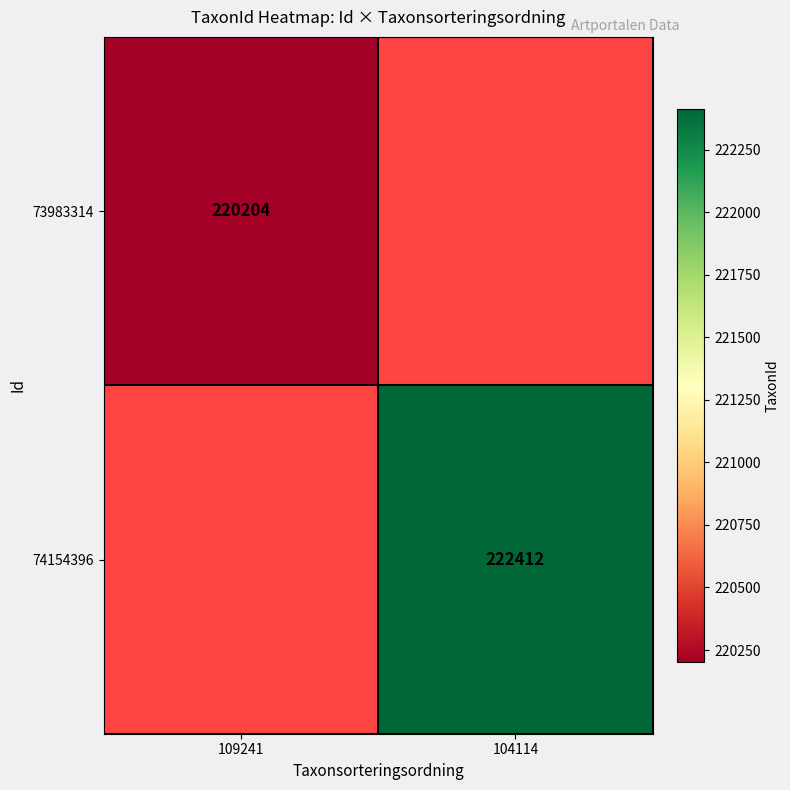

The 74154396 series shows 368841 at 104114. True or false?

False